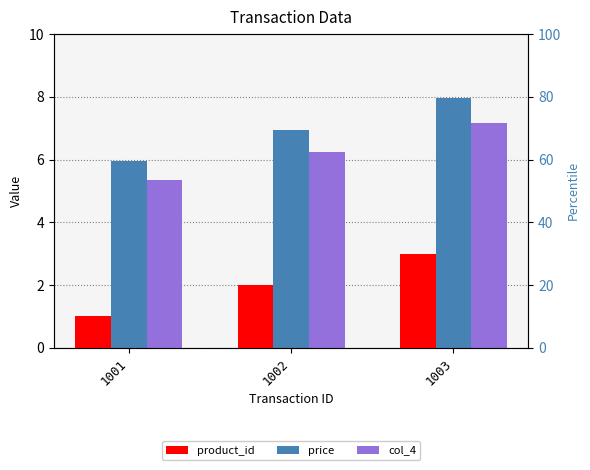

What are all the series names shown in the legend?

product_id, price, col_4